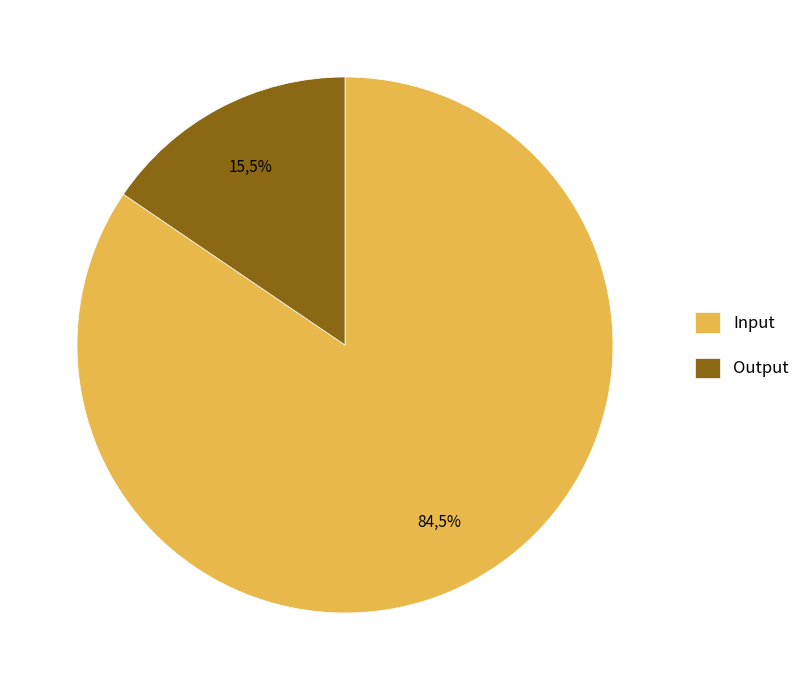

Does Output account for over 50% of the chart?

No